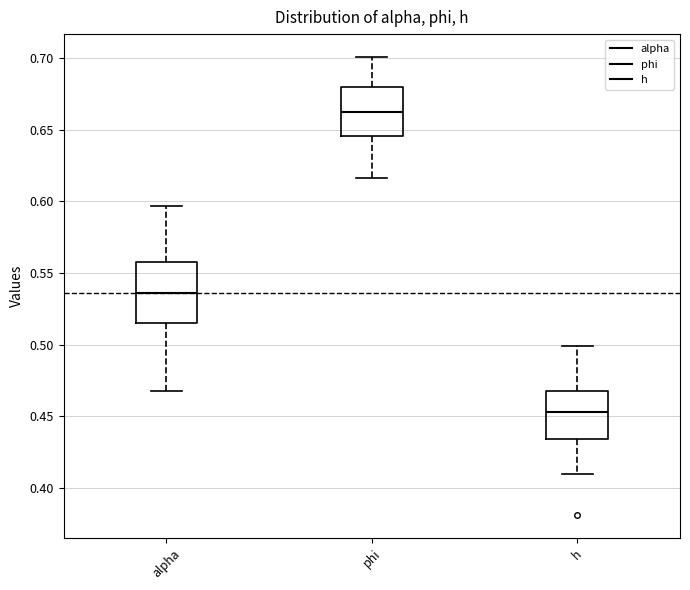

Reading left to right, read every box against the y-axis: the position of its median line, the range the box covers, and the ends of its whiskers. The values are not printed on the chart, so give them approximately, as read against the axis.

alpha: median 0.535, box 0.515 to 0.560, whiskers 0.470 to 0.595
phi: median 0.660, box 0.645 to 0.680, whiskers 0.615 to 0.700
h: median 0.455, box 0.435 to 0.470, whiskers 0.410 to 0.500